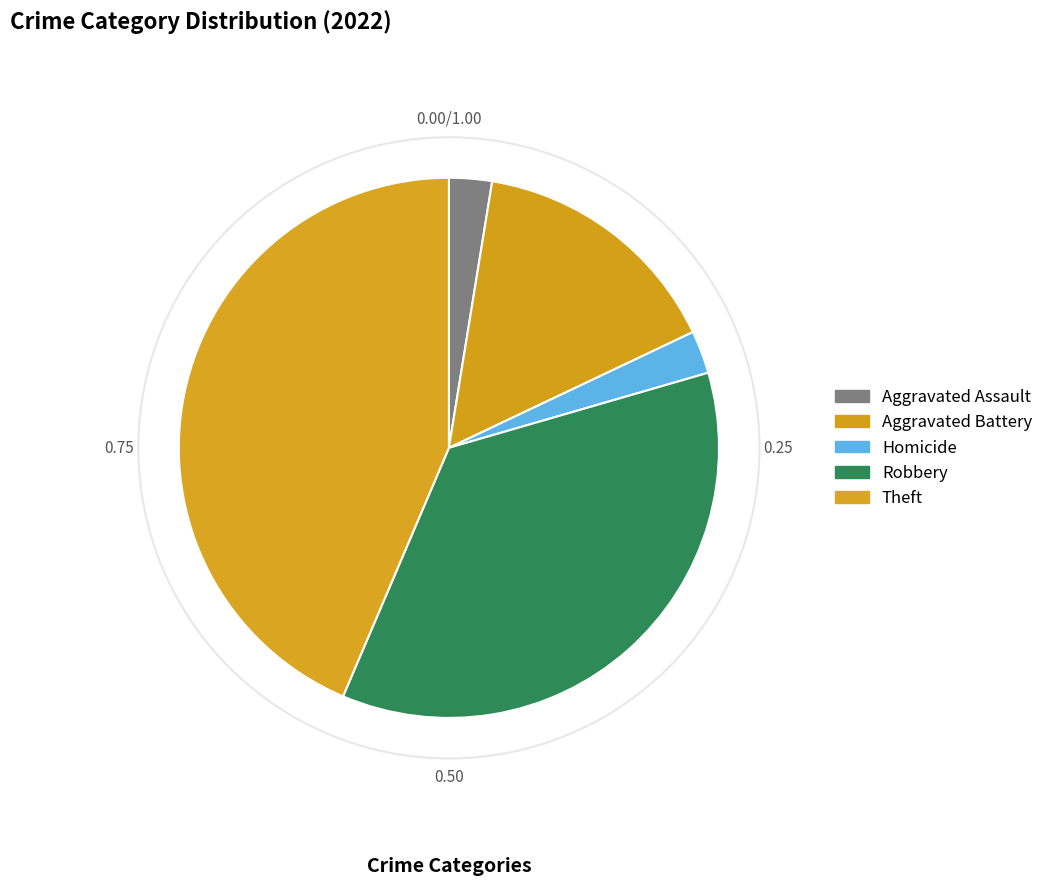

Which category has the smallest portion of the pie?

Aggravated Assault